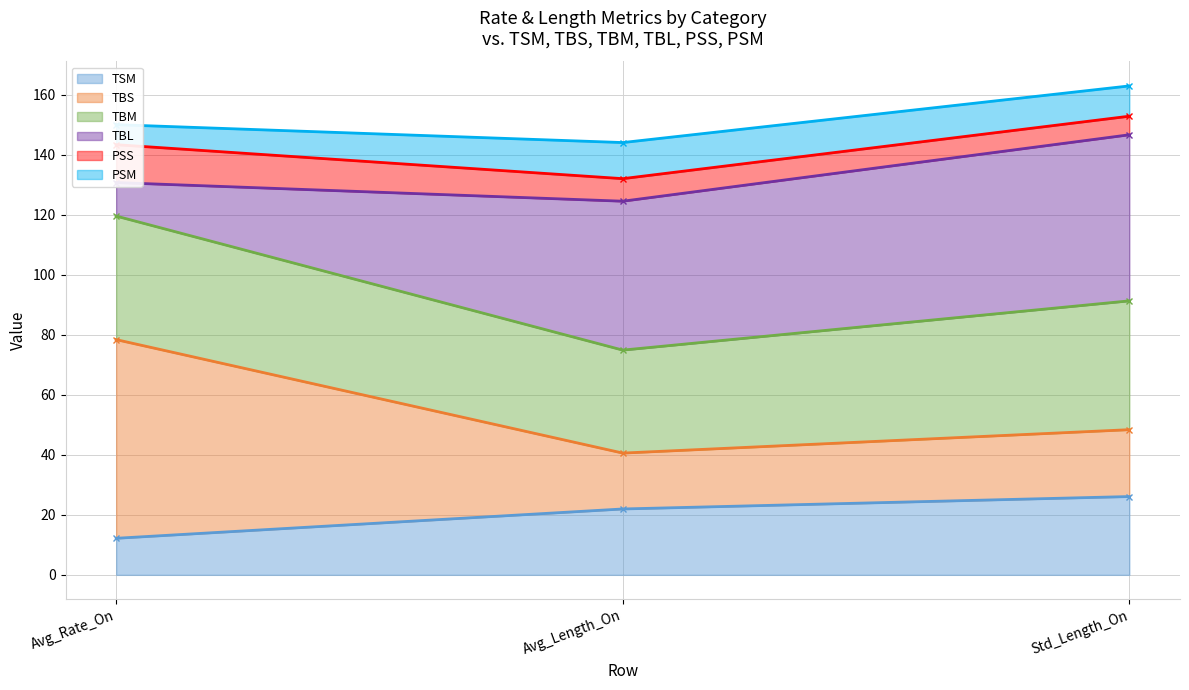

Is it true that TSM equals 42.6 at Std_Length_On?

False